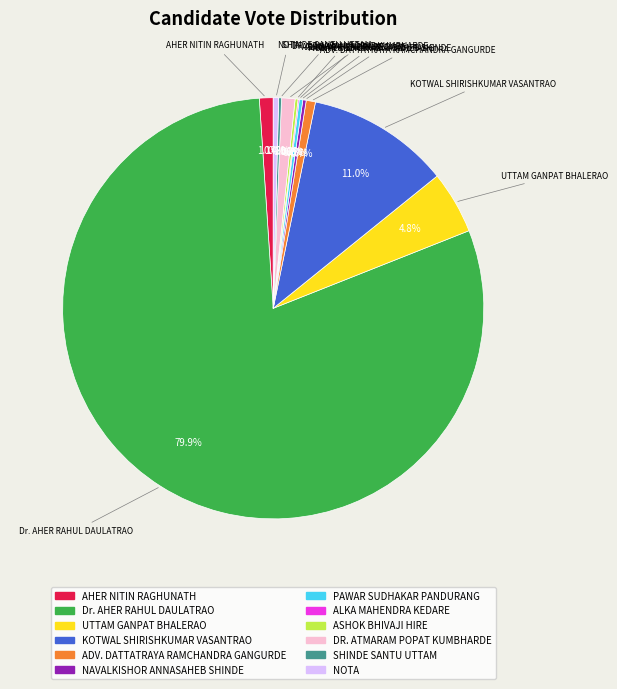

Which category has the biggest portion of the pie?

Dr. AHER RAHUL DAULATRAO